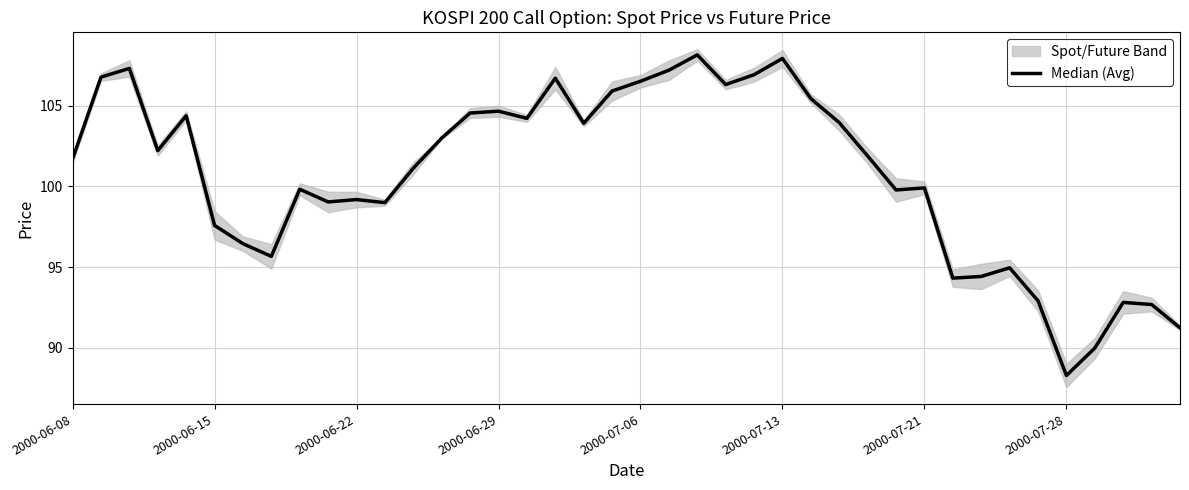

At which category does the chart reach its minimum across all series?

2000-07-28